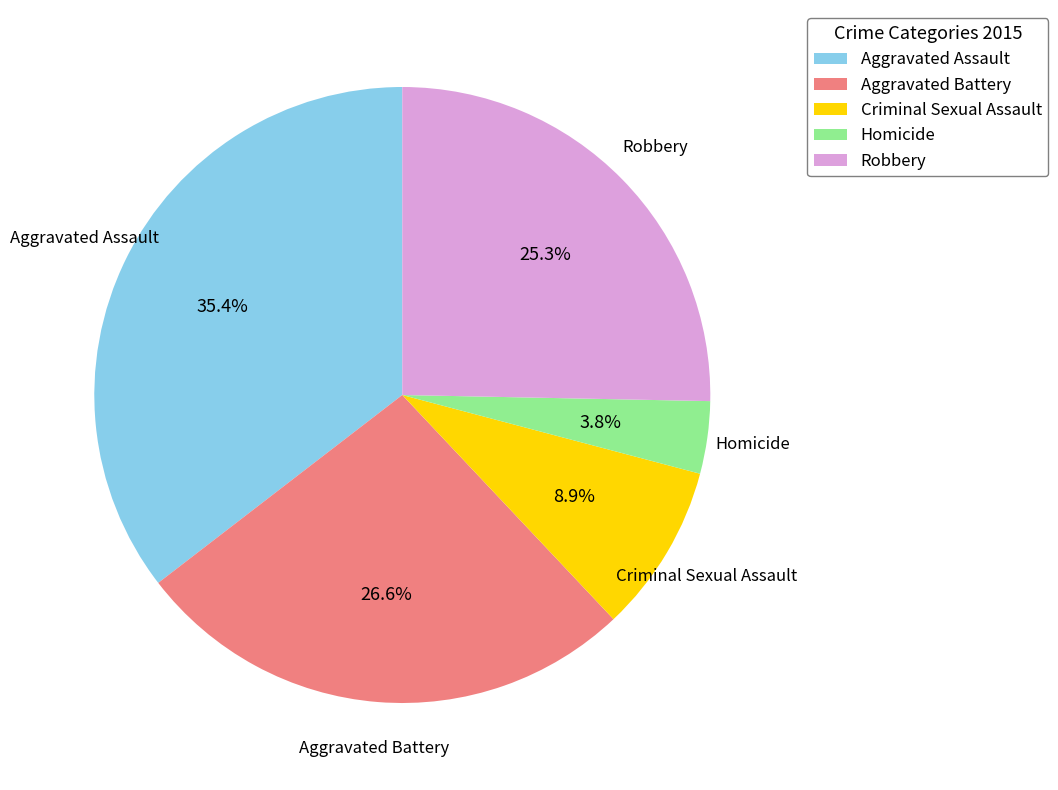

Which category has the smallest portion of the pie?

Homicide